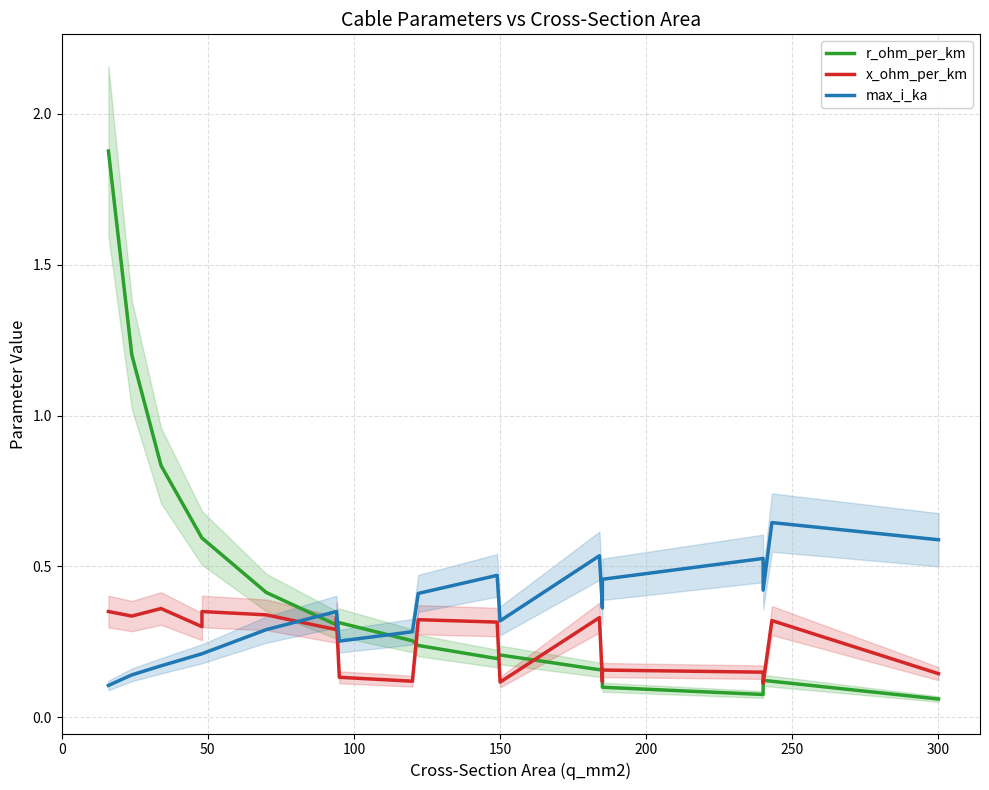

True or false: max_i_ka has more than 1 interior local peaks.

True